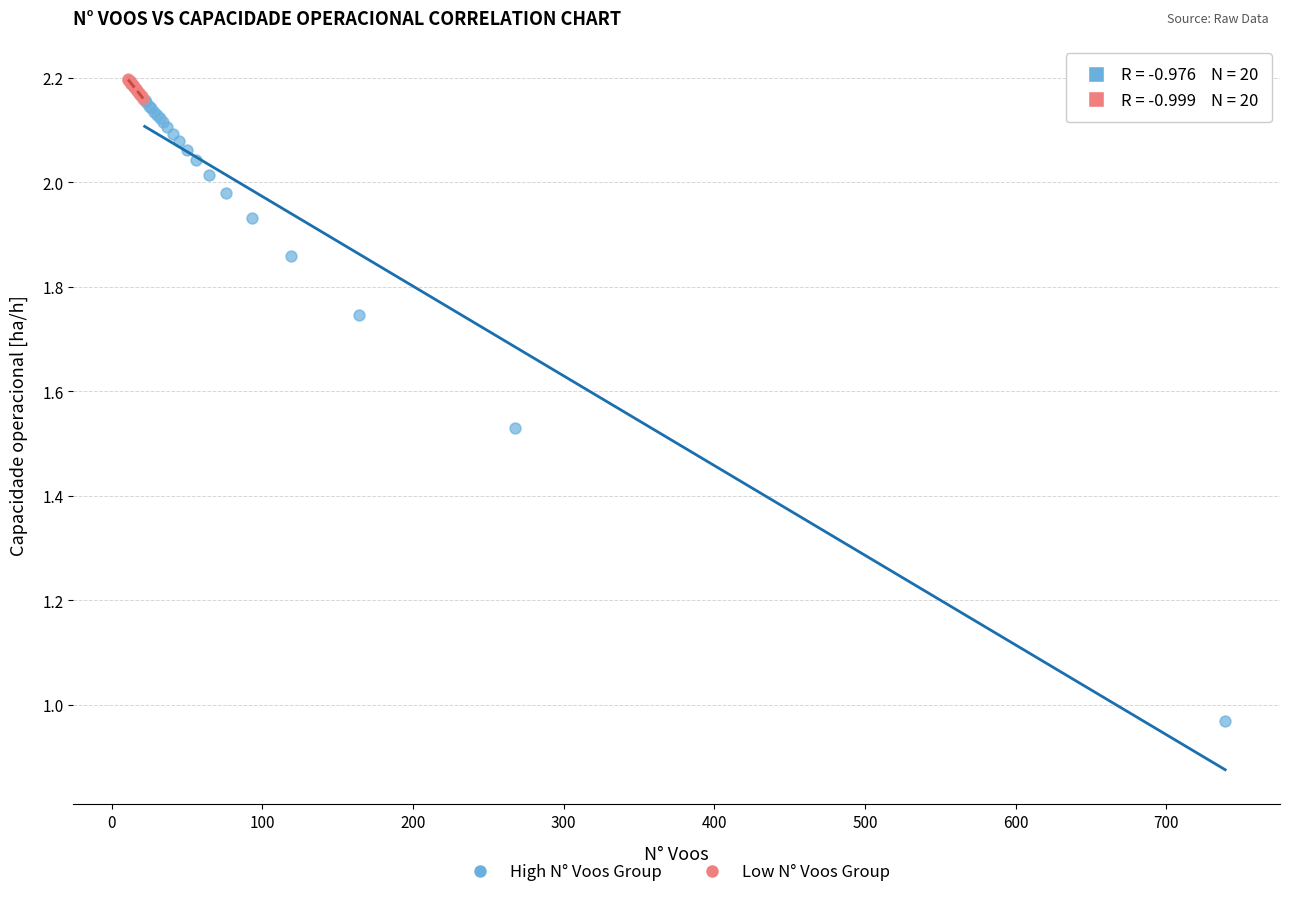

What are all the series names shown in the legend?

High N° Voos Group, Low N° Voos Group